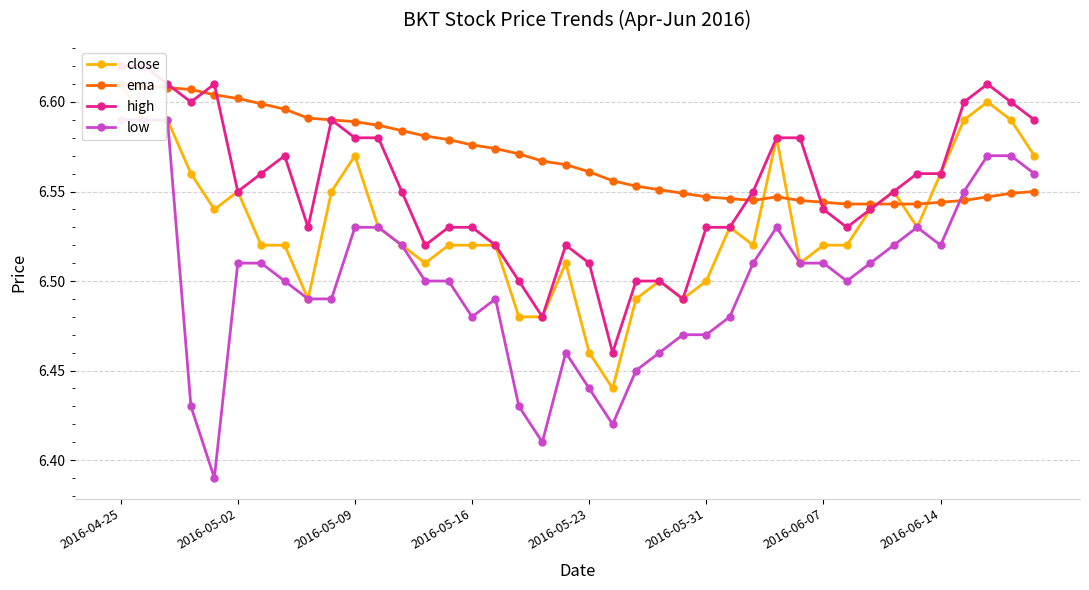

The high series shows 6.6 at 11. True or false?

True